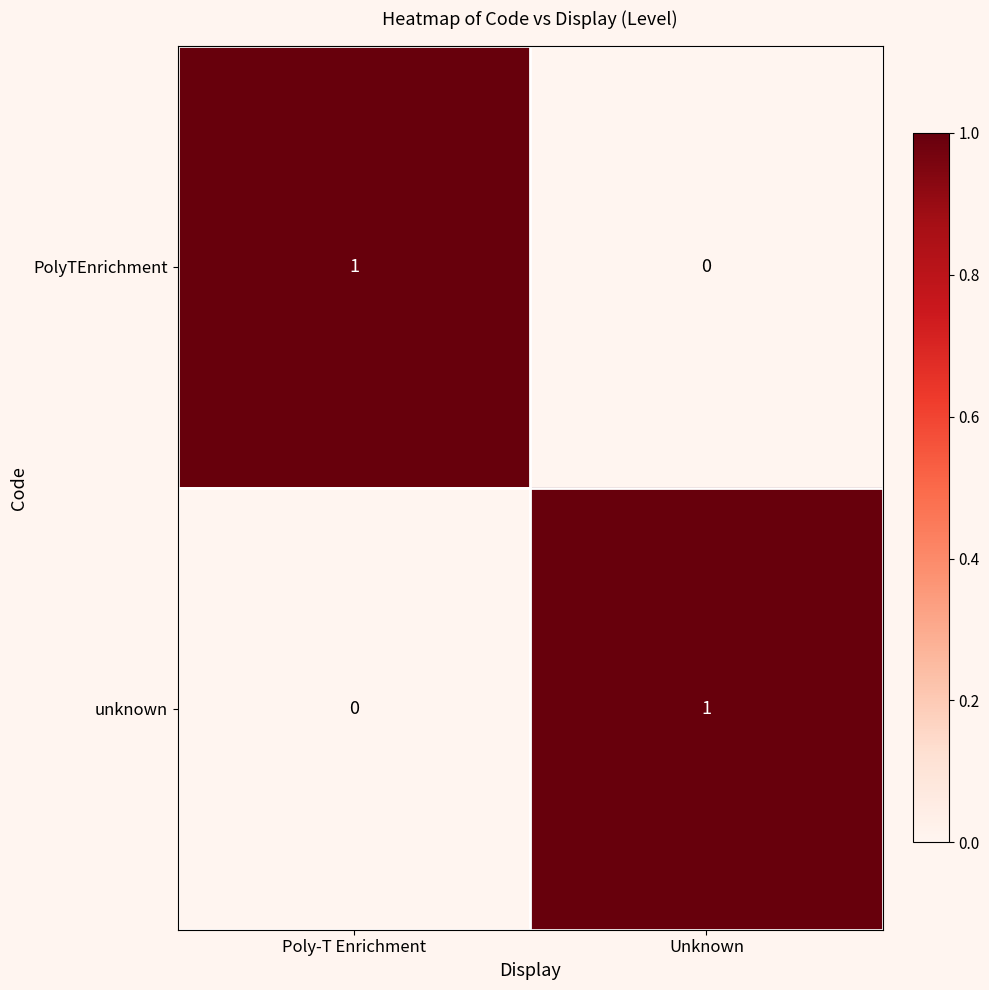

At which label is unknown closest to 0?

Poly-T Enrichment